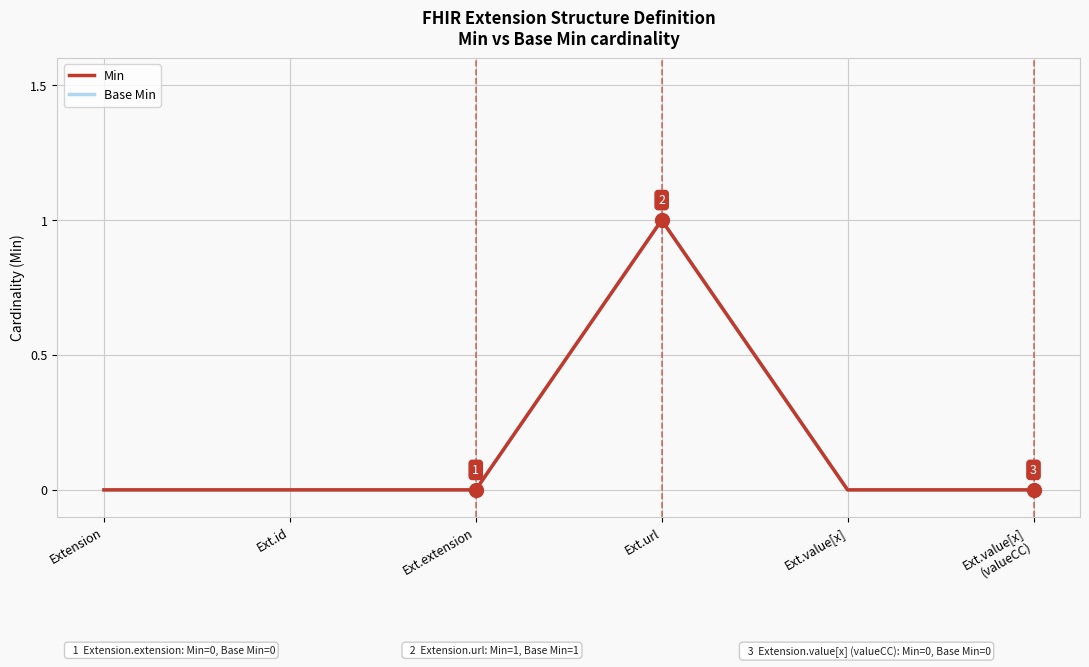

Does the chart have visible grid lines?

Yes